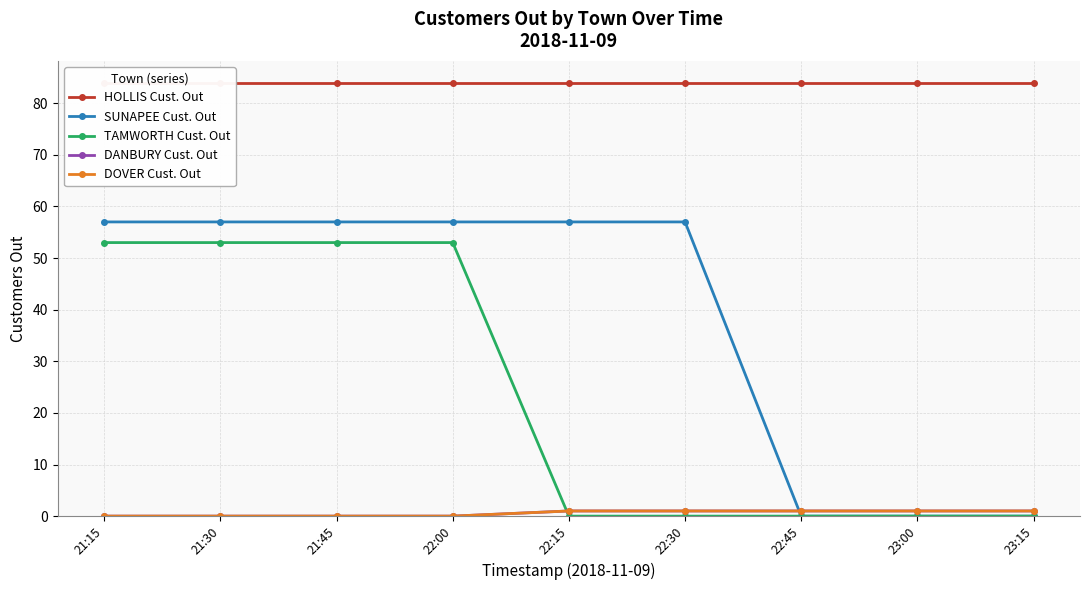

Between 21:15 and 21:30, which series saw the biggest shift?

HOLLIS Cust. Out